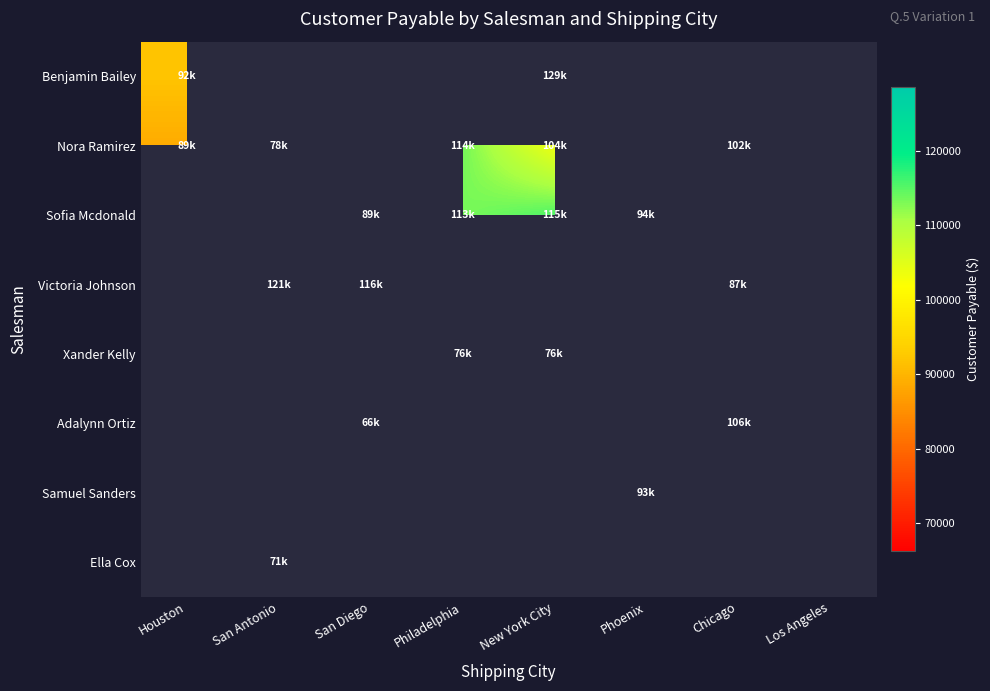

How many series are shown in this chart?

8